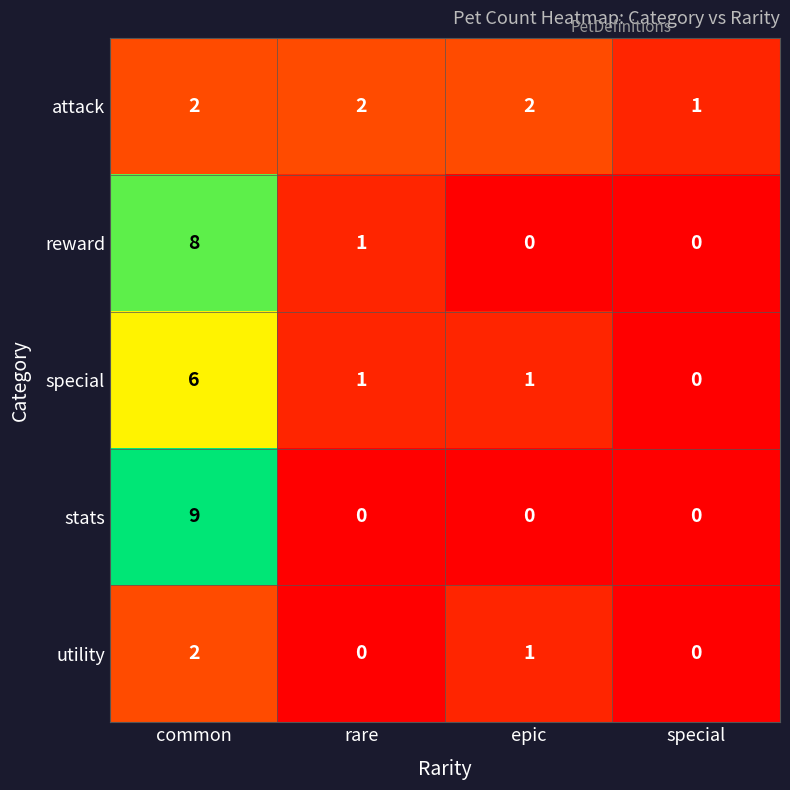

Reading left to right, what are all the values shown in this chart?

attack: common=2	rare=2	epic=2	special=1
reward: common=8	rare=1	epic=0	special=0
special: common=6	rare=1	epic=1	special=0
stats: common=9	rare=0	epic=0	special=0
utility: common=2	rare=0	epic=1	special=0